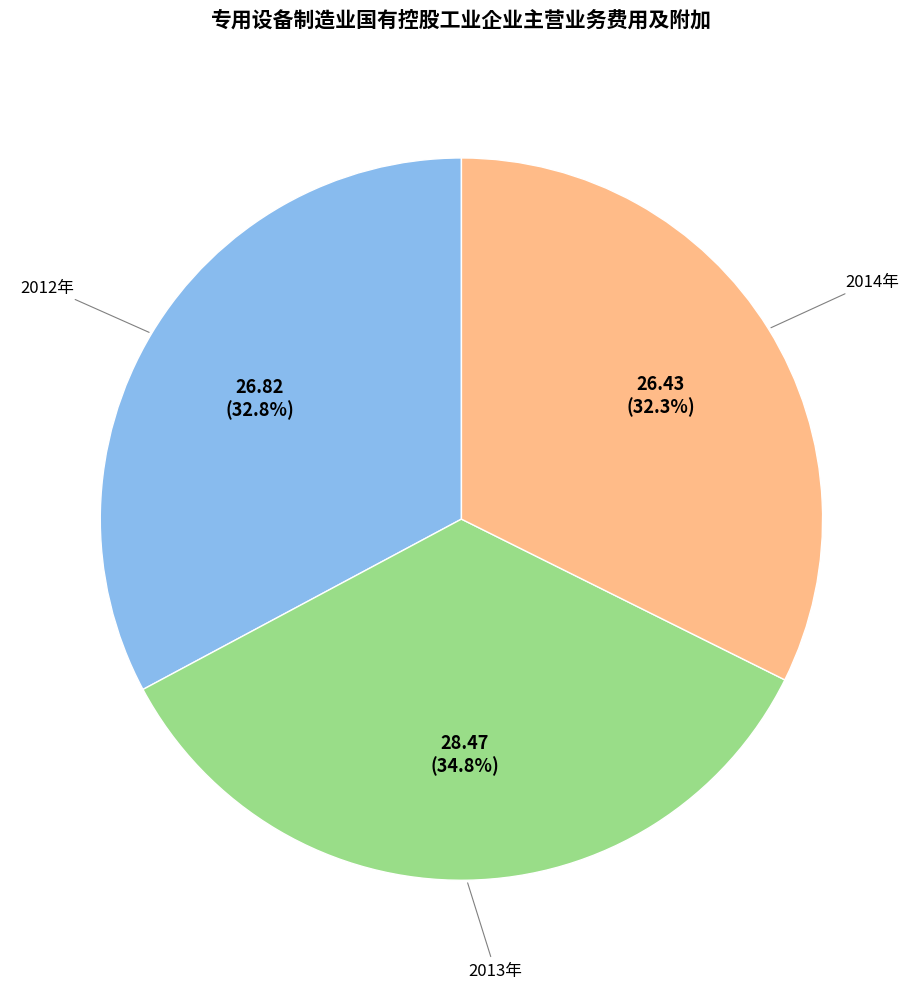

Approximately how many times larger is the value at 2012年 compared to 2014年?

1.0